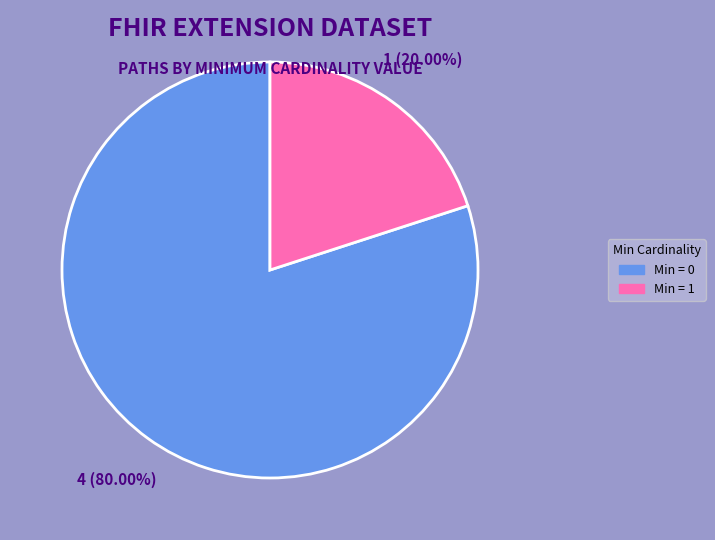

Count the number of slices in the pie.

2